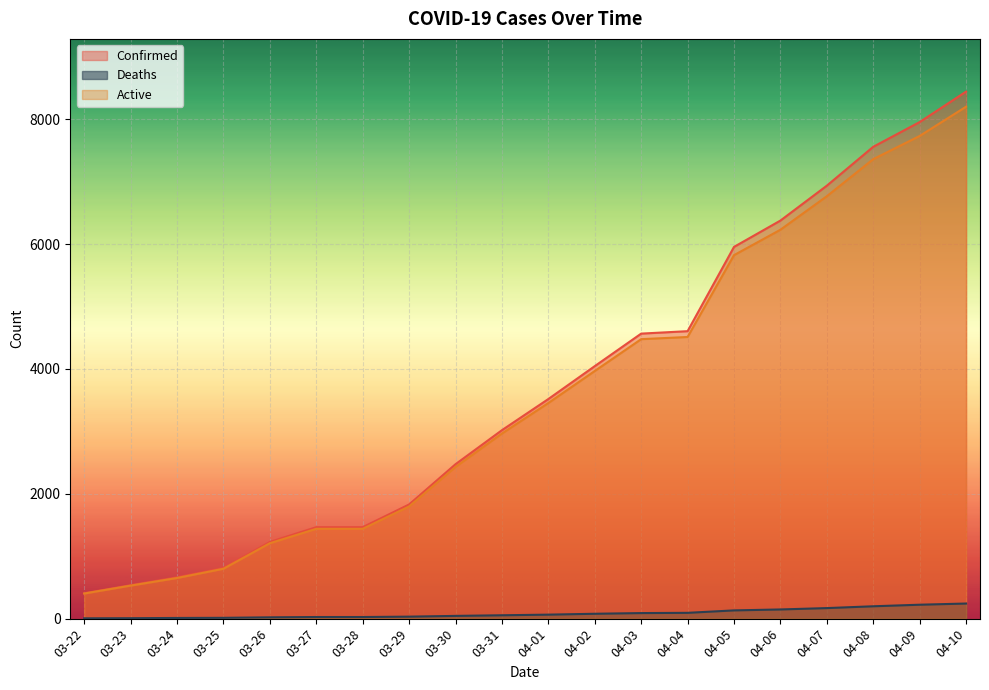

Which label corresponds to the smallest value in the chart?

03-22